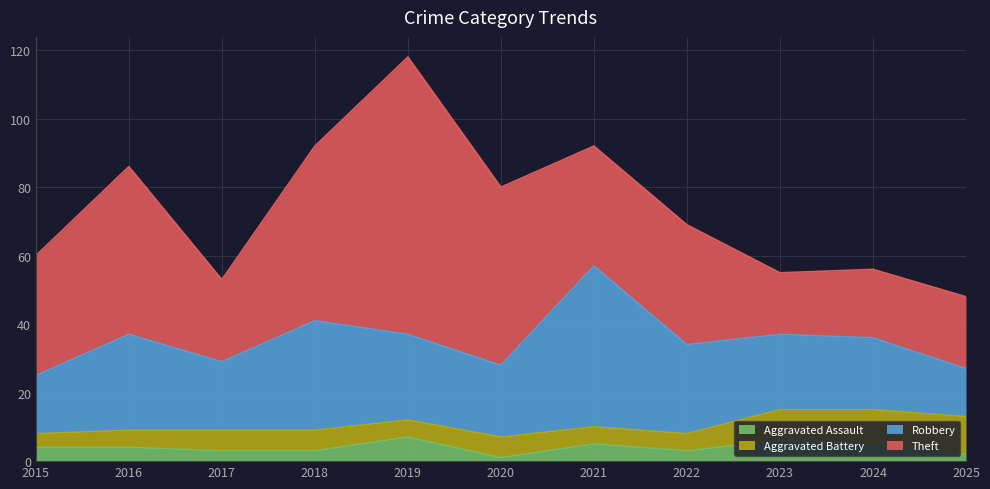

Reading left to right, list all the values displayed in this chart.

Aggravated Assault: 2015=4	2016=4	2017=3	2018=3	2019=7	2020=1	2021=5	2022=3	2023=6	2024=5	2025=2
Aggravated Battery: 2015=4	2016=5	2017=6	2018=6	2019=5	2020=6	2021=5	2022=5	2023=9	2024=10	2025=11
Robbery: 2015=17	2016=28	2017=20	2018=32	2019=25	2020=21	2021=47	2022=26	2023=22	2024=21	2025=14
Theft: 2015=35	2016=49	2017=24	2018=51	2019=81	2020=52	2021=35	2022=35	2023=18	2024=20	2025=21